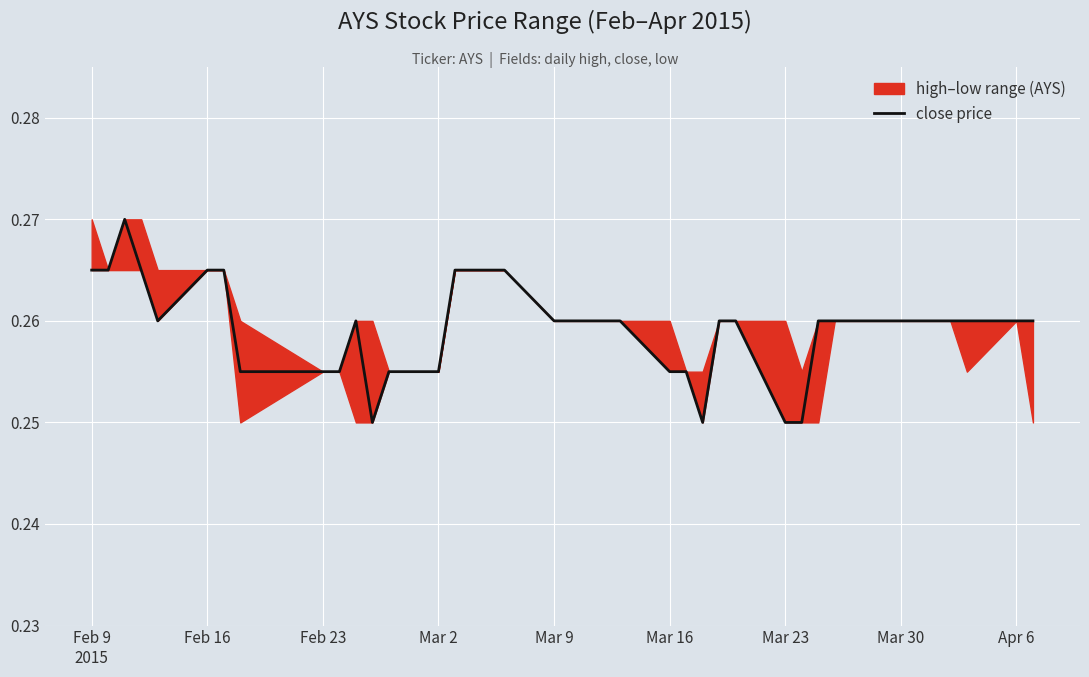

What is the value of the 7th point from the left?

0.3